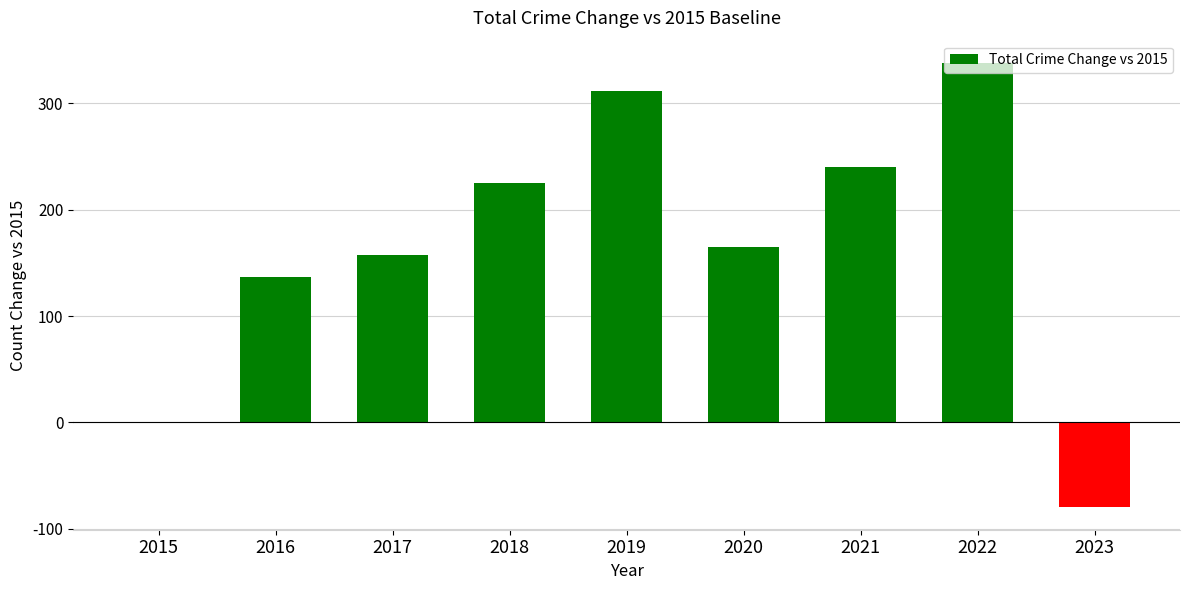

At which label is the value closest to 129?

2016